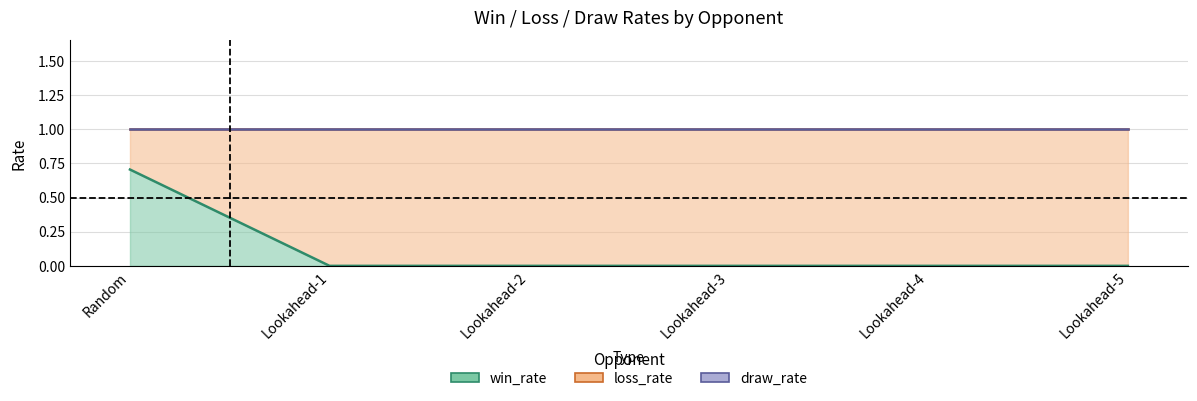

At which category does the chart reach its minimum across all series?

Lookahead-1